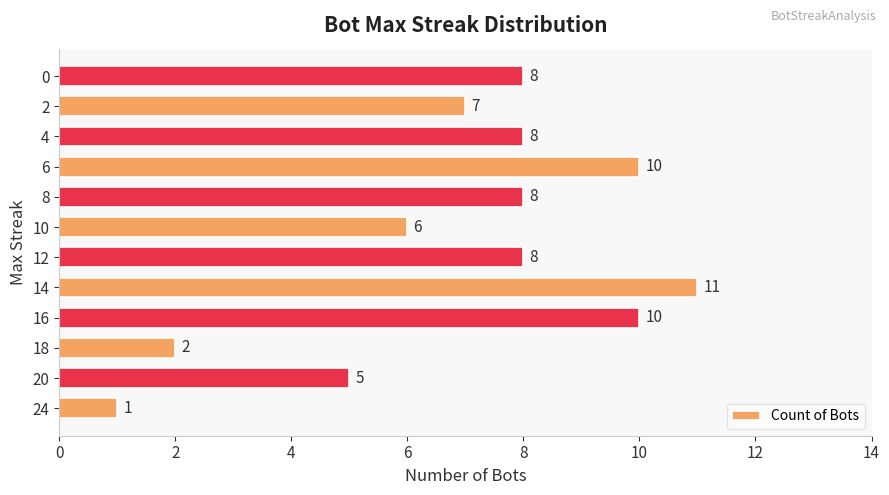

Read the value at 8, to the nearest 10.

10